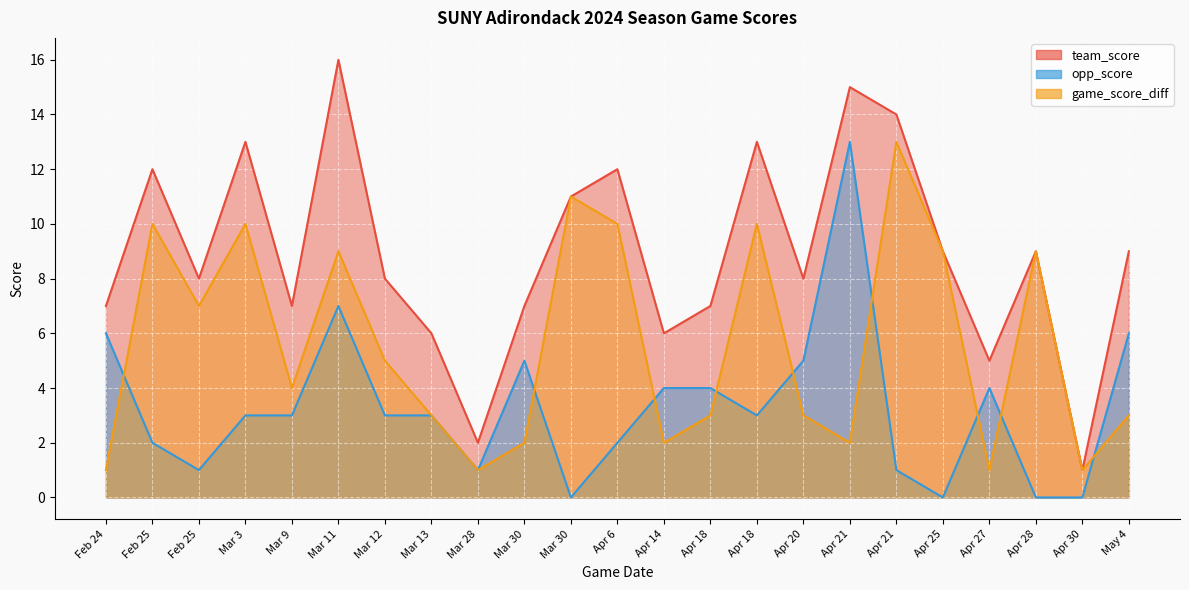

How many data points does each series have?

23